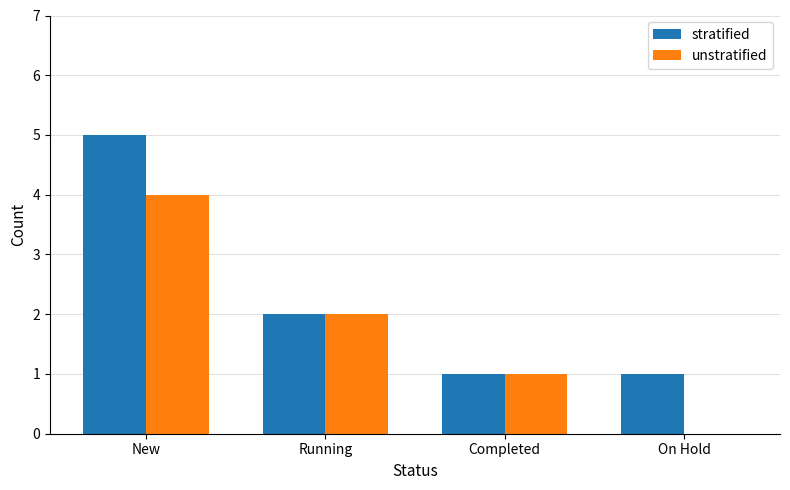

Which series has the largest total across all categories?

stratified